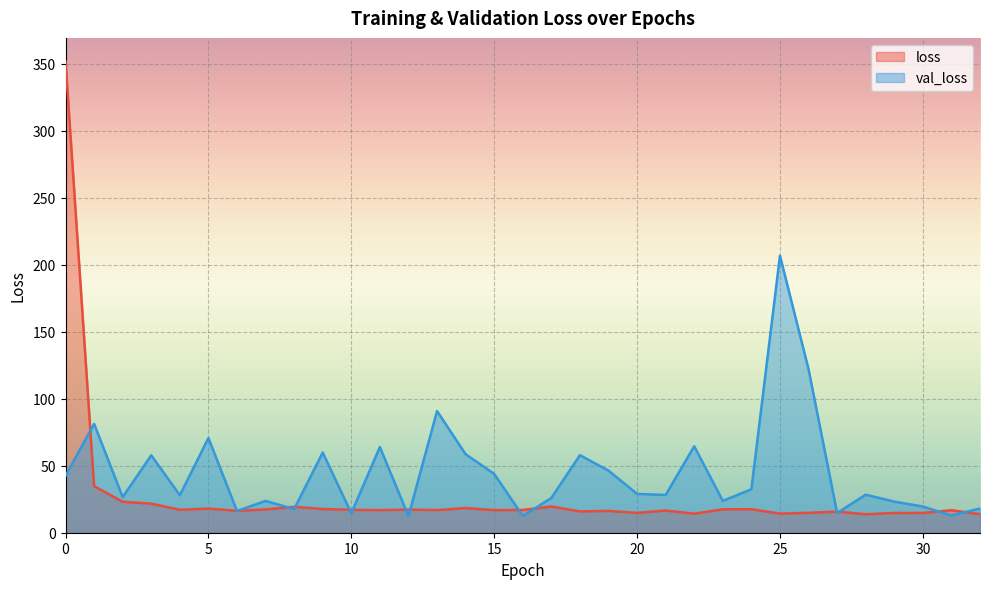

What is the greatest value displayed?

351.7